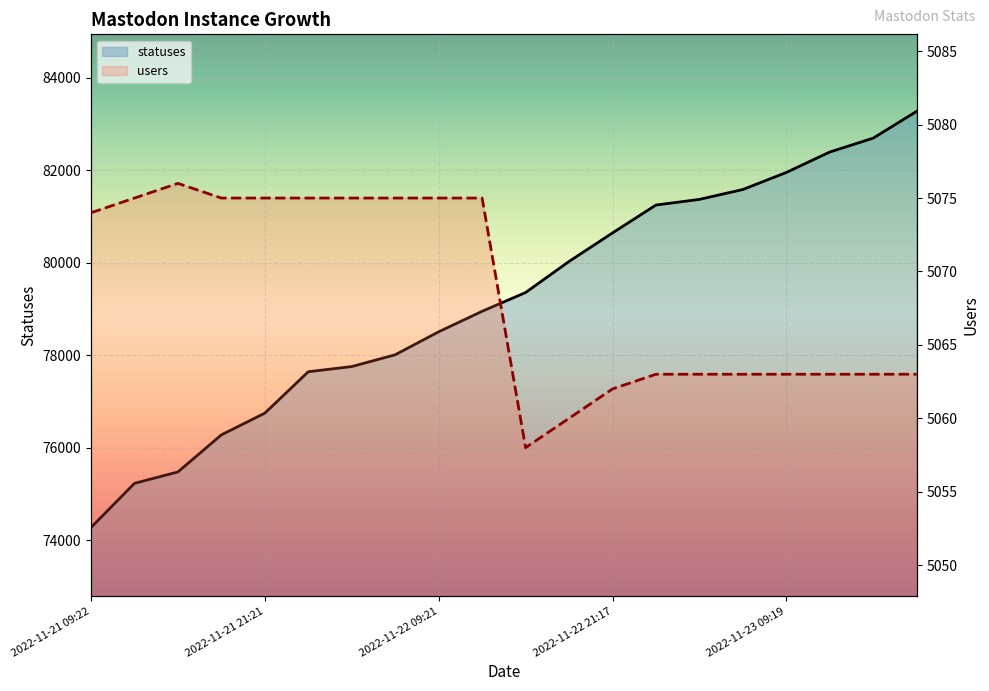

What is the difference between the statuses values at 2022-11-21 18:27 and 2022-11-21 15:23?

802